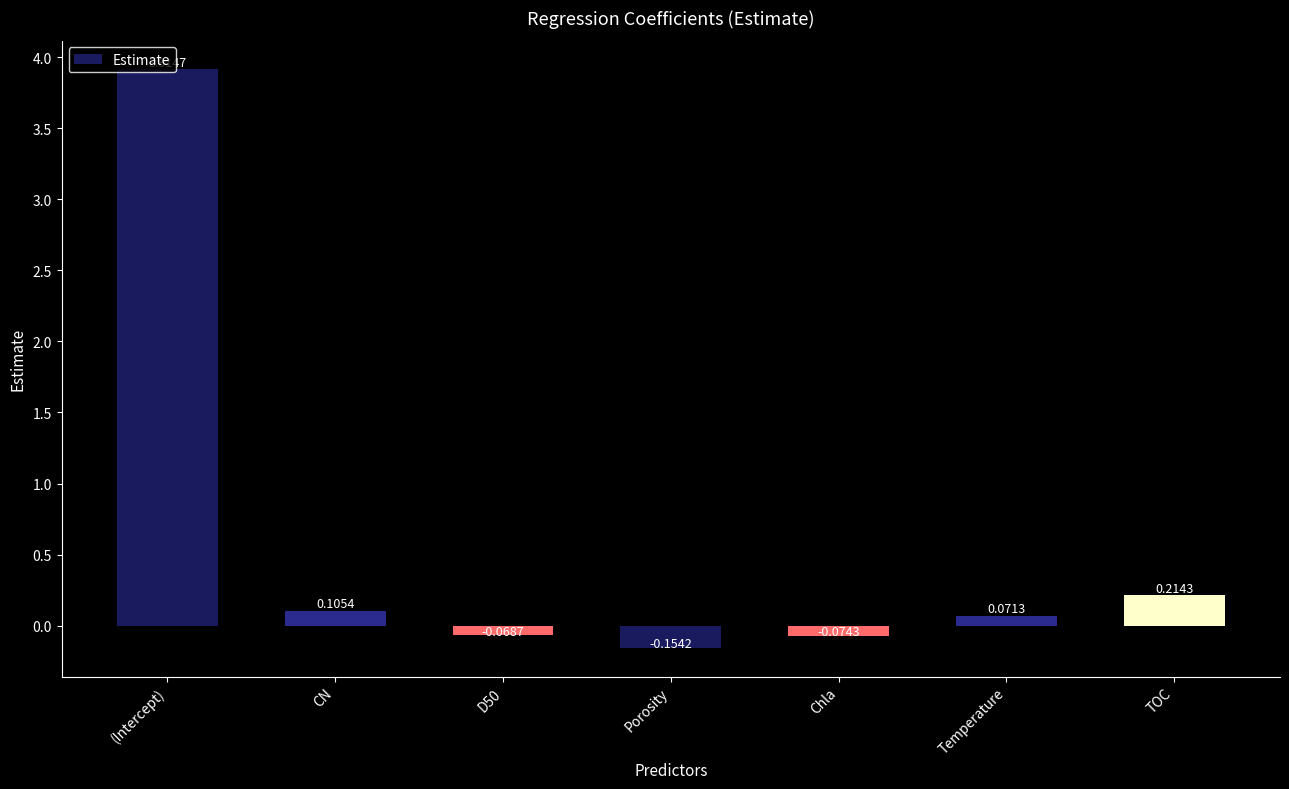

What is the sum of all values?

4.0